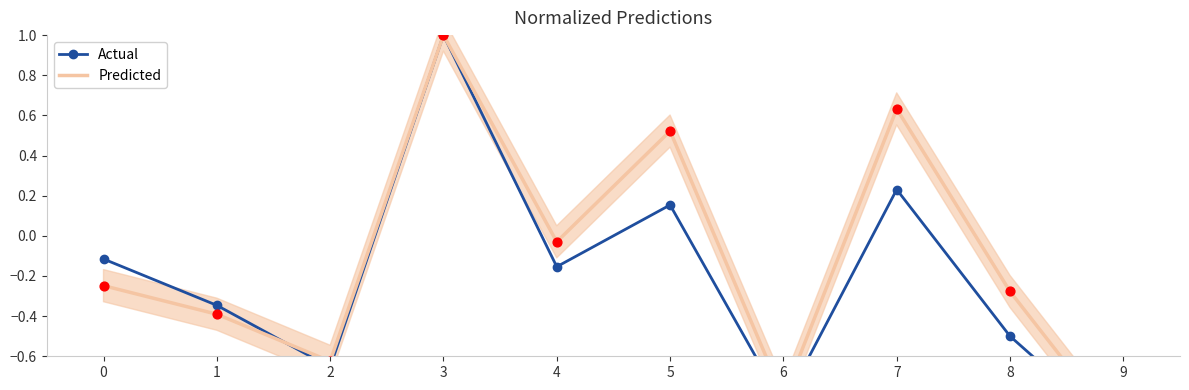

Is the value of Actual at 3 greater than the value of Predicted at 7?

Yes